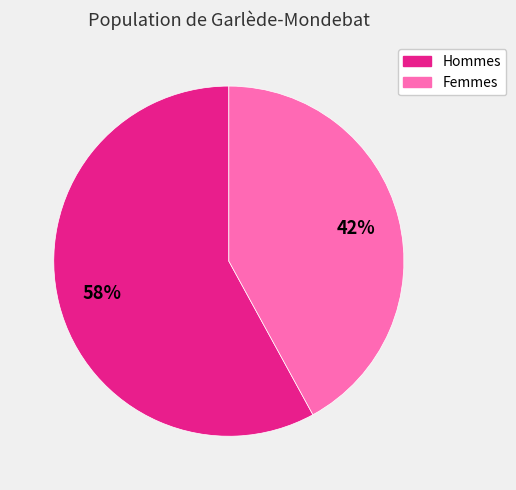

To the nearest percent, what is the average slice percentage?

50%